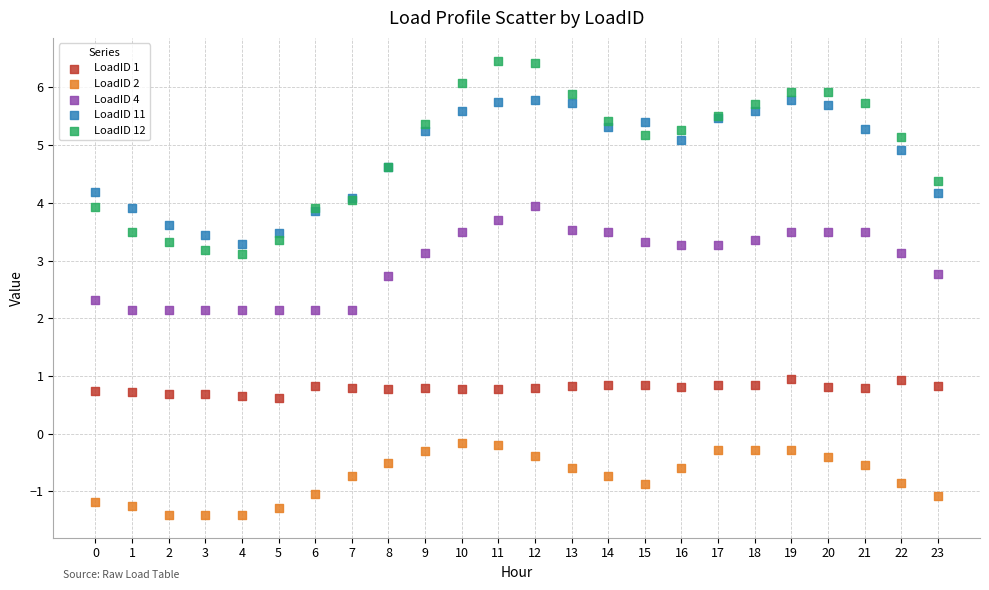

Which series has the widest spread of Y values?

LoadID 12